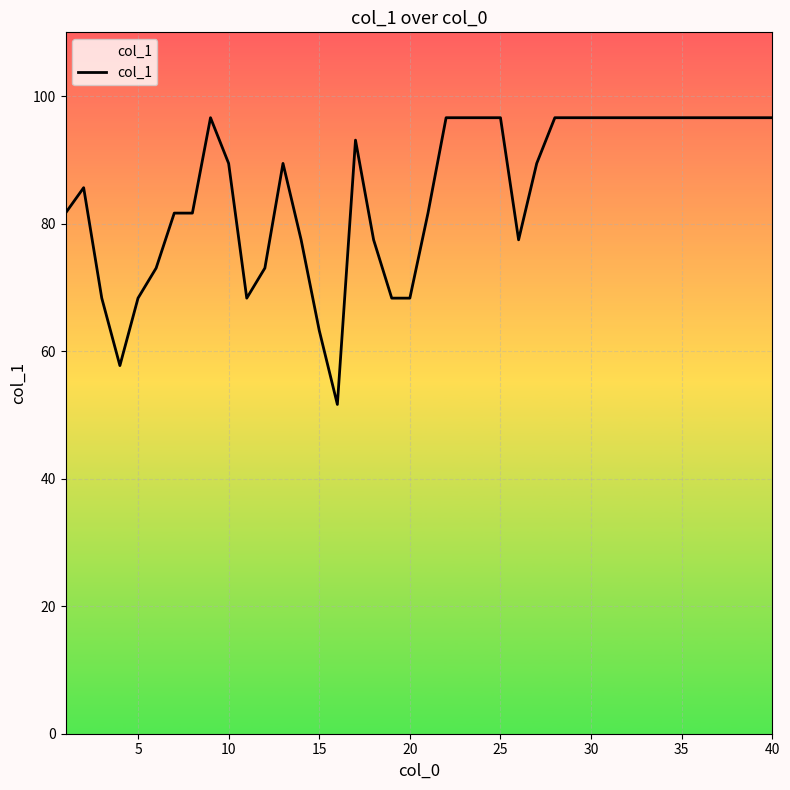

How many values exceed 89?

22